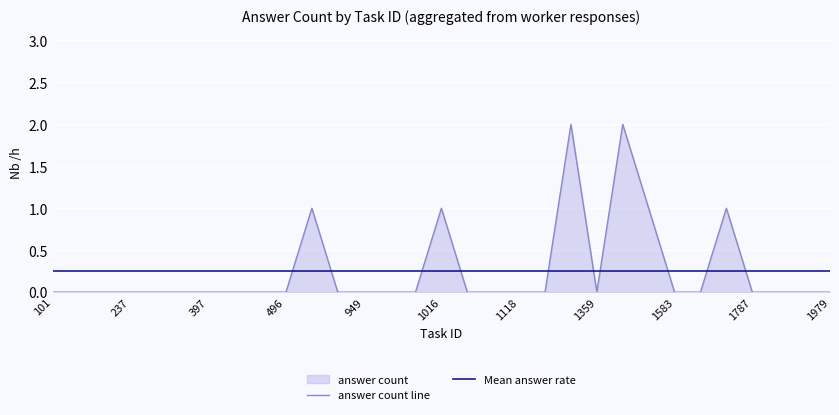

How many lines are shown in the chart?

2